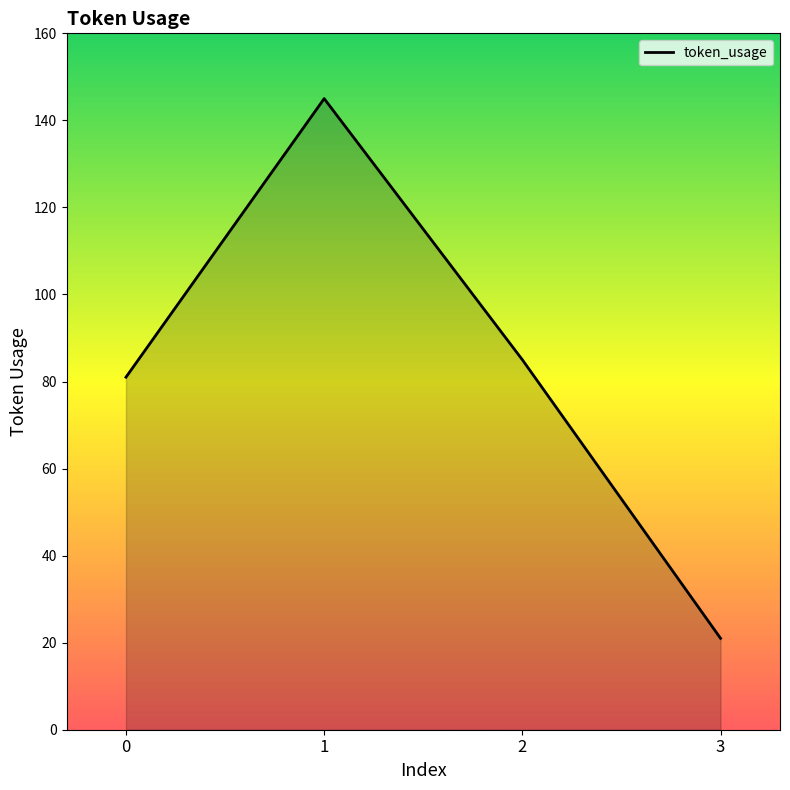

Does the chart display data point markers on the line(s)?

No